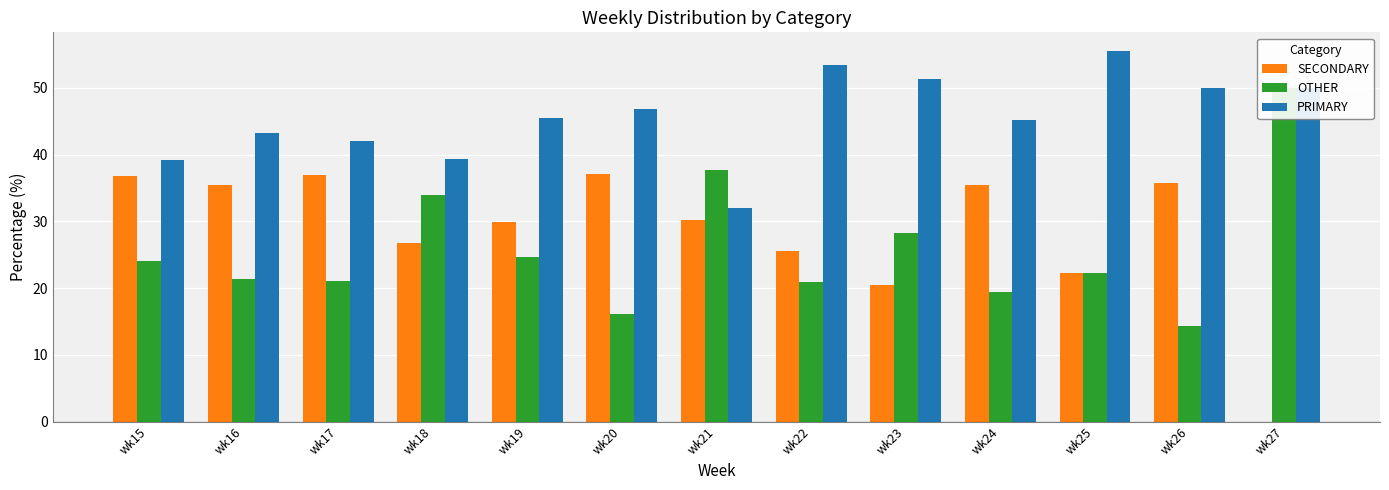

At which label does OTHER first exceed 22?

wk15